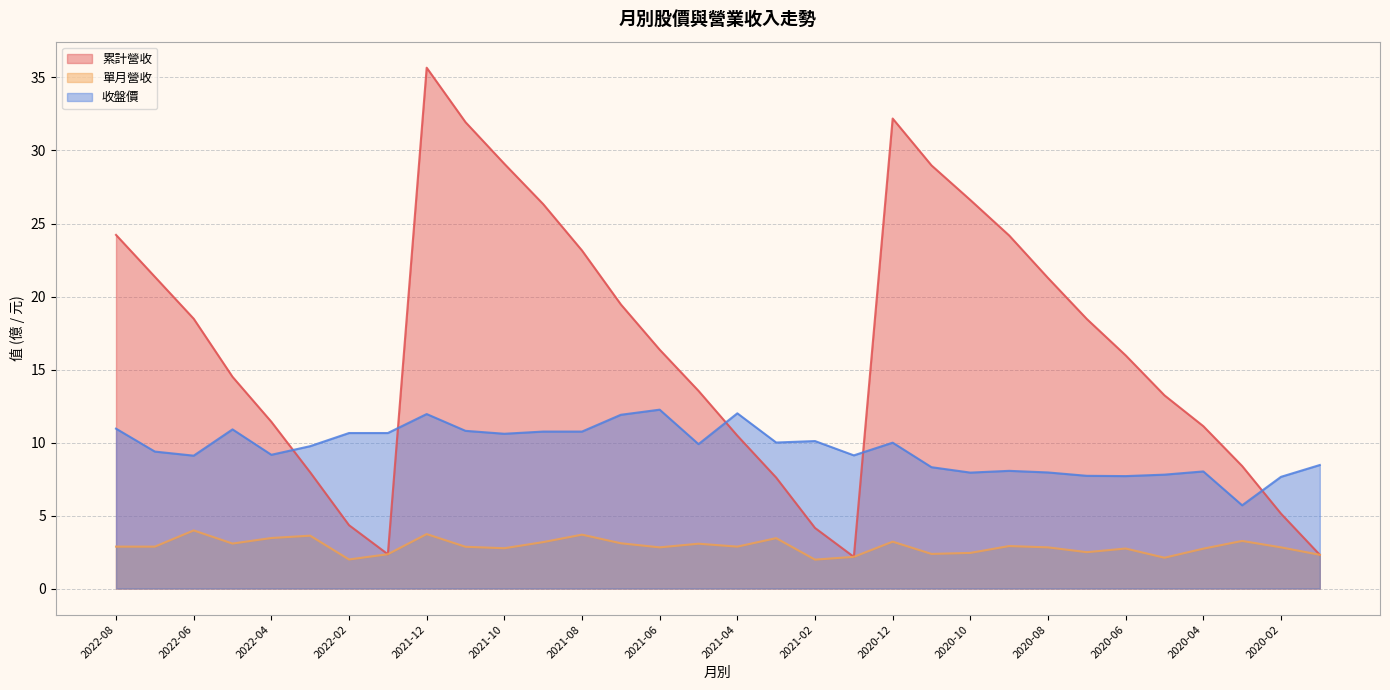

Reading left to right, what are all the values shown in this chart?

累計營收: 24.2	21.4	18.5	14.5	11.4	8.0	4.3	2.4	35.7	31.9	29.1	26.3	23.1	19.5	16.4	13.5	10.5	7.6	4.2	2.2	32.2	29.0	26.6	24.2	21.3	18.5	16.0	13.2	11.1	8.4	5.1	2.3
單月營收: 2.9	2.9	4.0	3.1	3.5	3.6	2.0	2.4	3.7	2.9	2.8	3.2	3.7	3.1	2.8	3.1	2.9	3.5	2.0	2.2	3.2	2.4	2.4	2.9	2.8	2.5	2.7	2.1	2.7	3.3	2.8	2.3
收盤價: 10.9	9.4	9.1	10.9	9.2	9.8	10.7	10.7	11.9	10.8	10.6	10.8	10.8	11.9	12.2	9.9	12.0	10.0	10.1	9.1	10.0	8.3	7.9	8.1	8.0	7.7	7.7	7.8	8.0	5.7	7.7	8.5